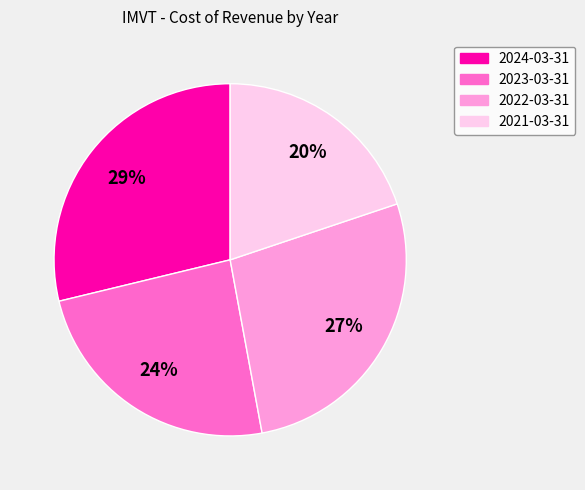

To the nearest percent, what is the difference between the largest and smallest slice percentages?

9%